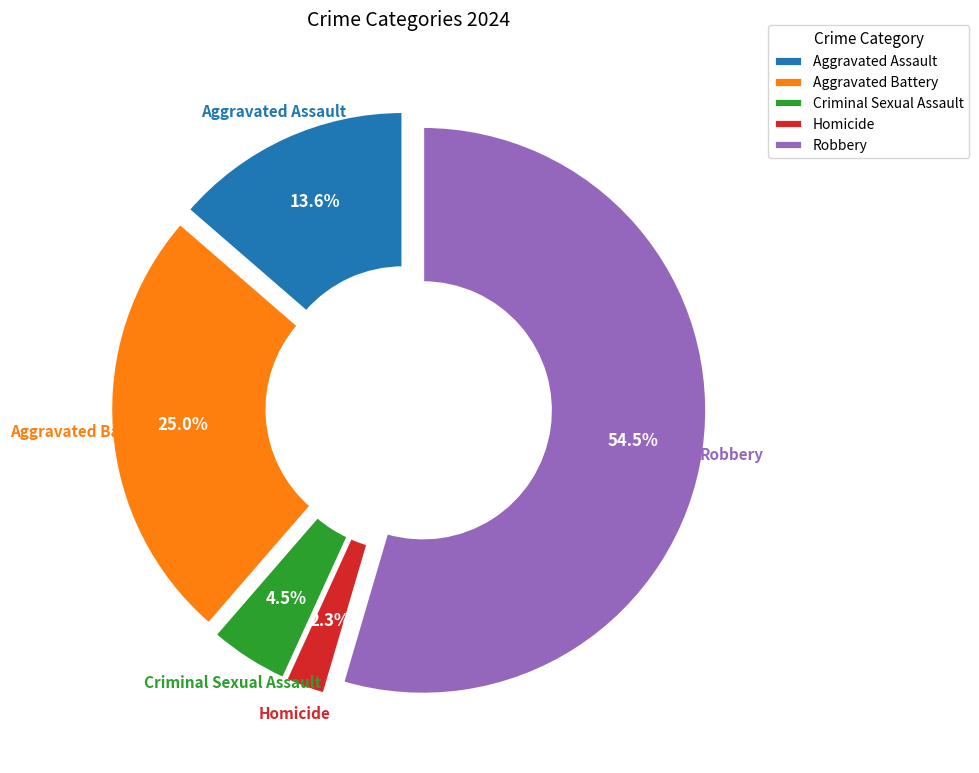

What is the ratio of the value at Aggravated Battery to the value at Robbery?

0.5